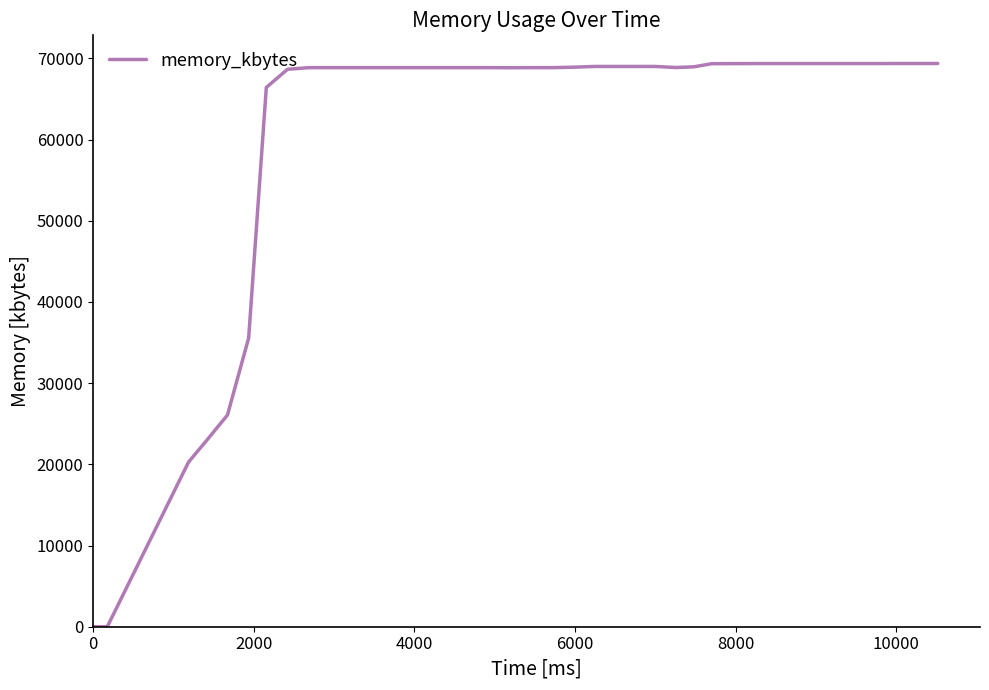

What is the difference between the maximum and minimum values?

69360